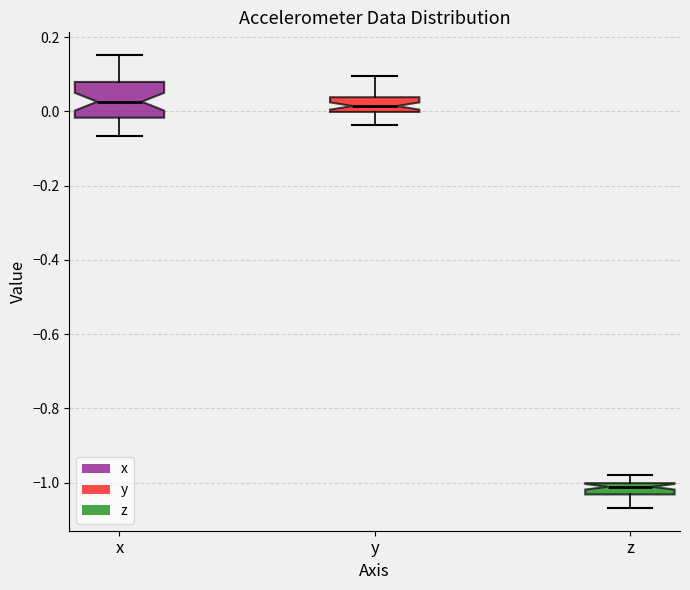

Reading left to right, read every box against the y-axis: the position of its median line, the range the box covers, and the ends of its whiskers. The values are not printed on the chart, so give them approximately, as read against the axis.

x: median 0.02, box -0.02 to 0.08, whiskers -0.06 to 0.16
y: median 0.02, box 0.00 to 0.04, whiskers -0.04 to 0.10
z: median -1.02, box -1.04 to -1.00, whiskers -1.06 to -0.98